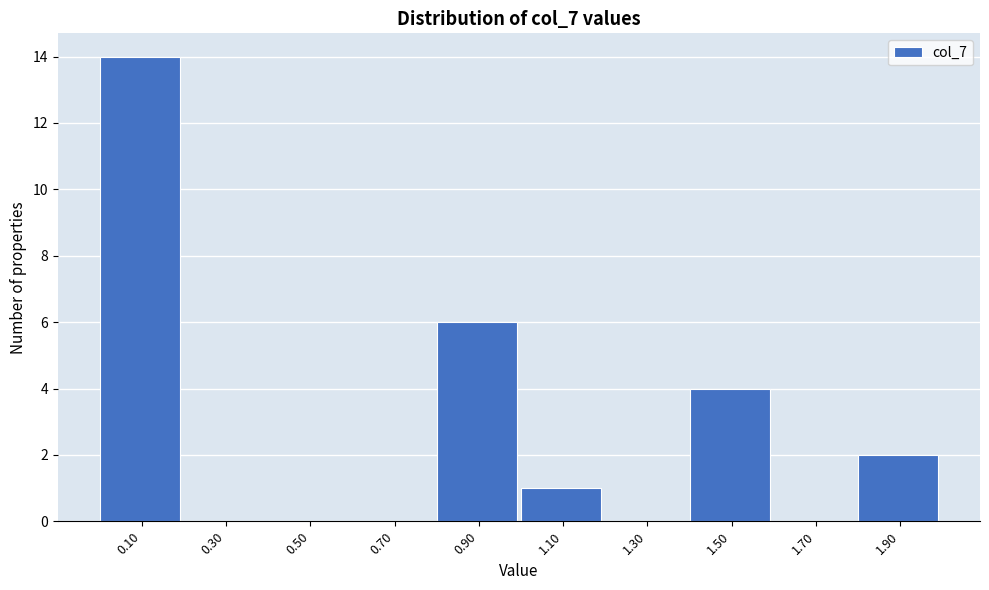

Reading left to right, transcribe this chart: for each bar, give the range it covers on the x-axis and its height. The values are not printed on the chart, so give them approximately, as read against the axis.

0.0 to 0.2: 14
0.2 to 0.4: 0
0.4 to 0.6: 0
0.6 to 0.8: 0
0.8 to 1.0: 6
1.0 to 1.2: 1
1.2 to 1.4: 0
1.4 to 1.6: 4
1.6 to 1.8: 0
1.8 to 2.0: 2